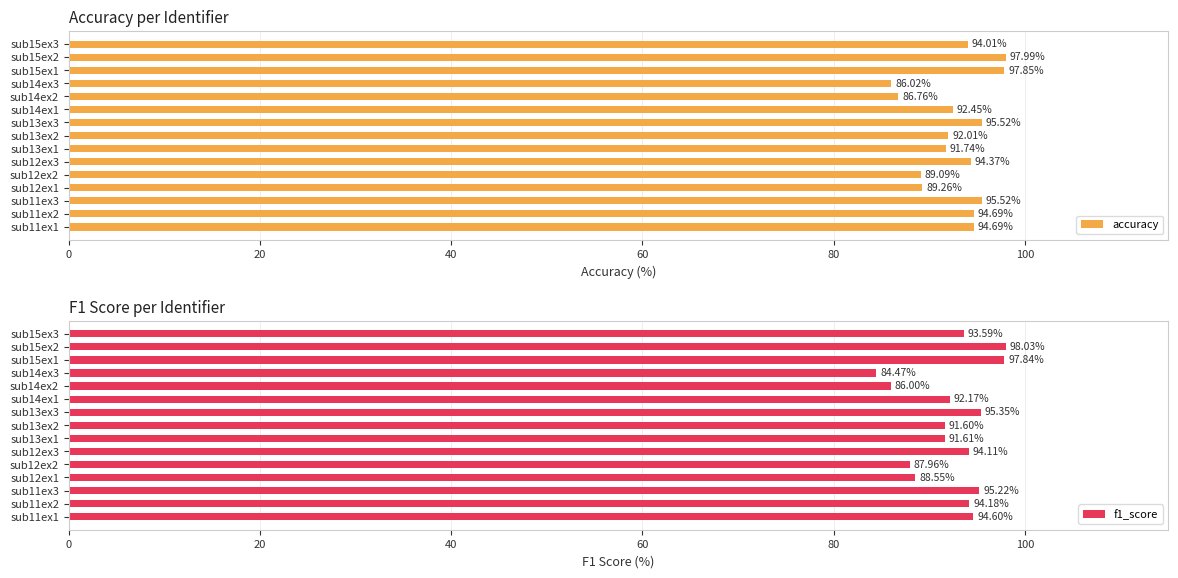

The value of f1_score at sub12ex3 is 137.1. True or false?

False